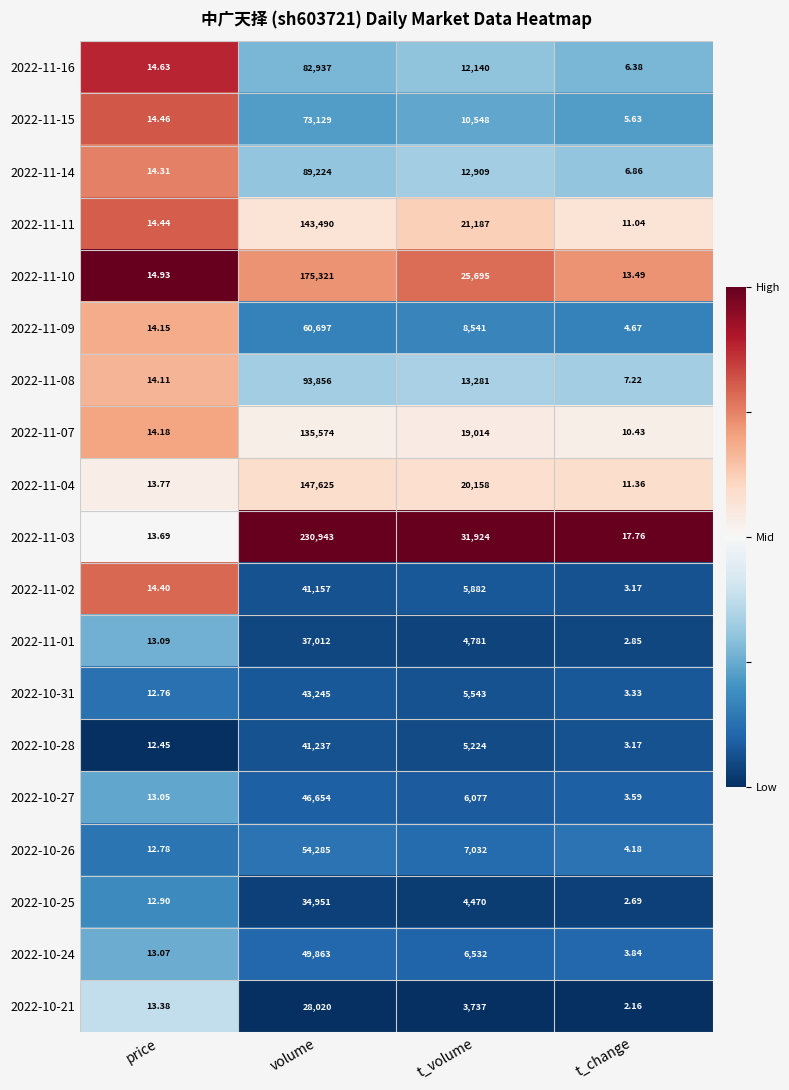

Is the value of 2022-11-03 at price greater than the value of 2022-11-15 at price?

No